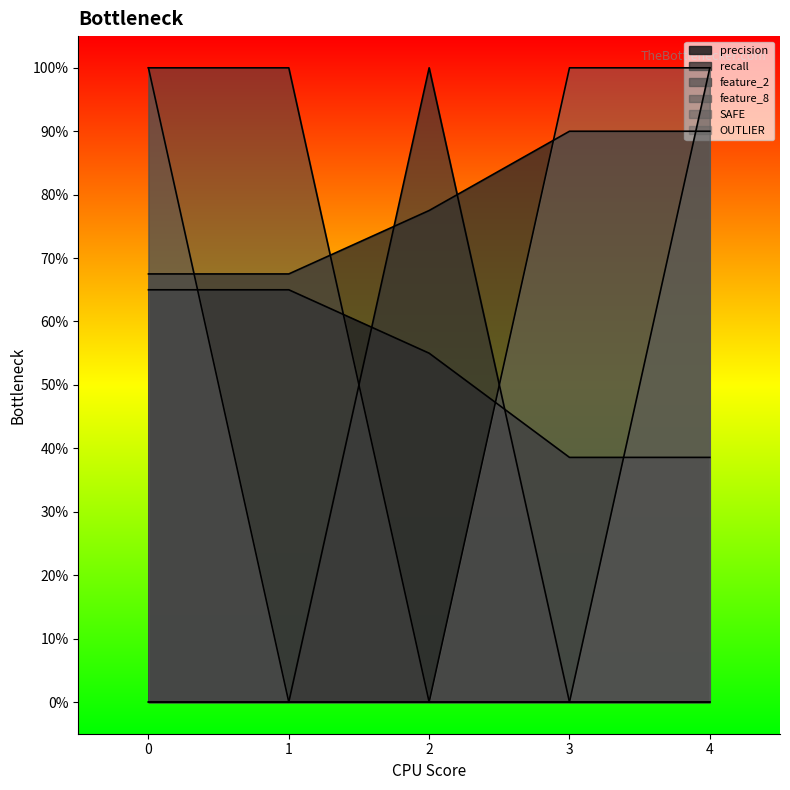

True or false: SAFE and feature_2 cross at least once.

False